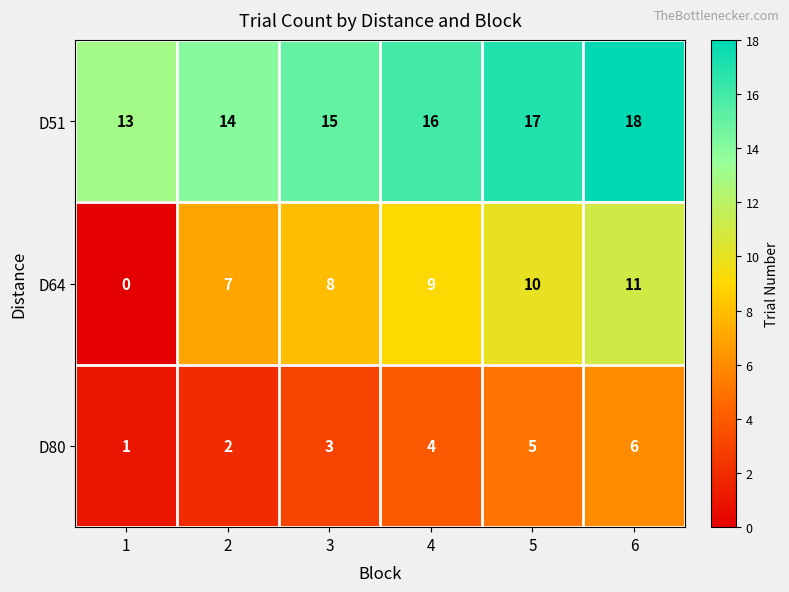

Which series has the largest range (max minus min)?

D64